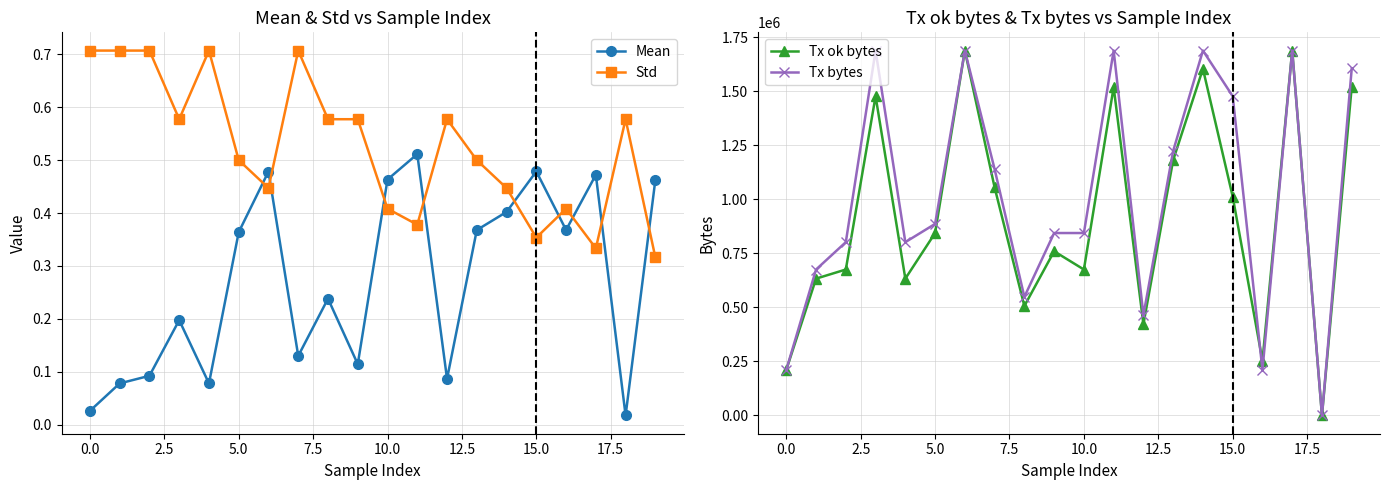

In Tx ok bytes, how many points are higher than both neighbors (excluding endpoints)?

6